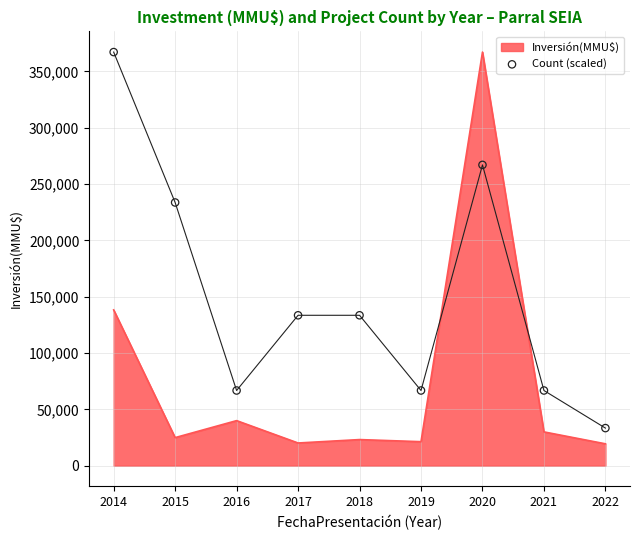

Which has a higher value, 2018 or 2017?

2018